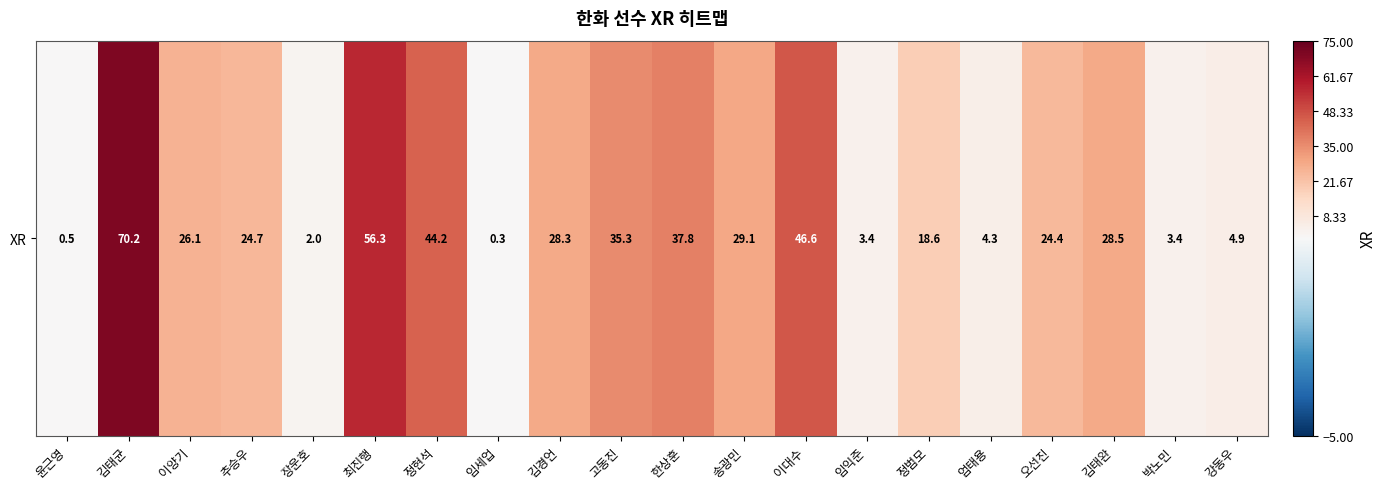

Reading left to right, what are all the values shown in this chart?

윤근영=0.5	김태균=70.2	이양기=26.1	추승우=24.7	장운호=2.0	최진행=56.3	정현석=44.2	임세업=0.3	김경언=28.3	고동진=35.3	한상훈=37.8	송광민=29.1	이대수=46.6	임익준=3.4	정범모=18.6	엄태용=4.3	오선진=24.4	김태완=28.5	박노민=3.4	강동우=4.9